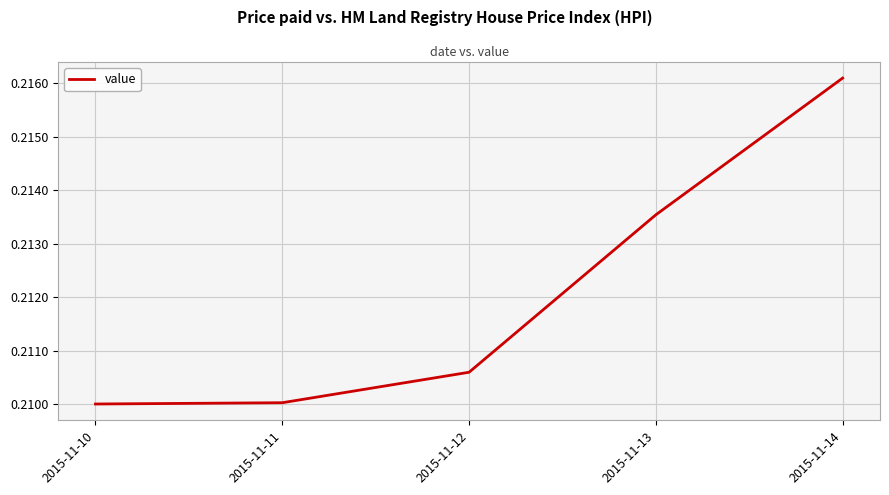

The value at 2015-11-11 is 0.3. True or false?

False